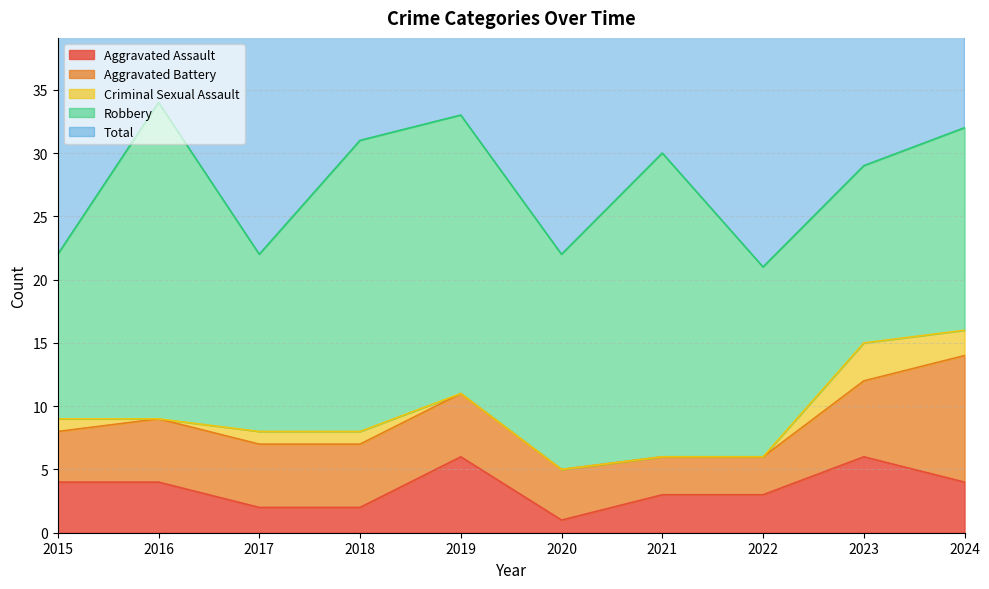

Which series has the largest total across all categories?

Total